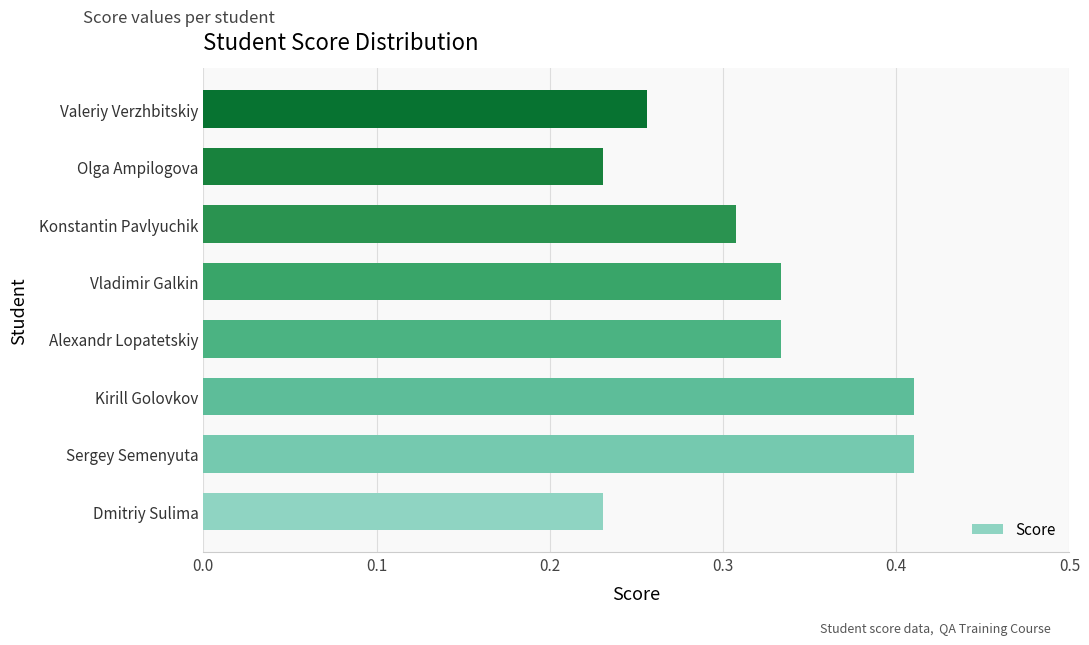

What is the sum of all values?

2.5